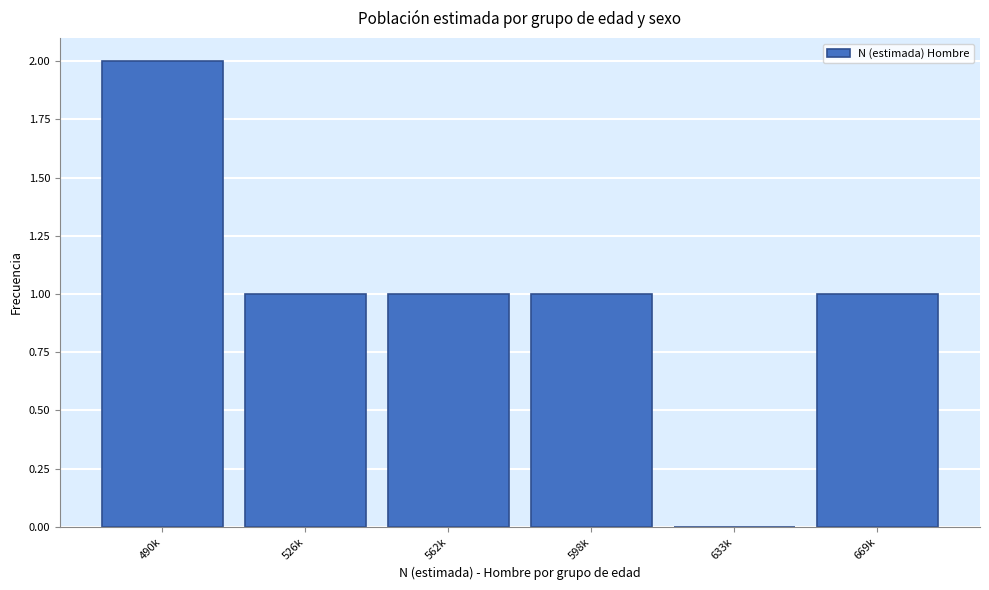

Reading right to left, what are all the values shown in this chart?

669k=1	633k=0	598k=1	562k=1	526k=1	490k=2